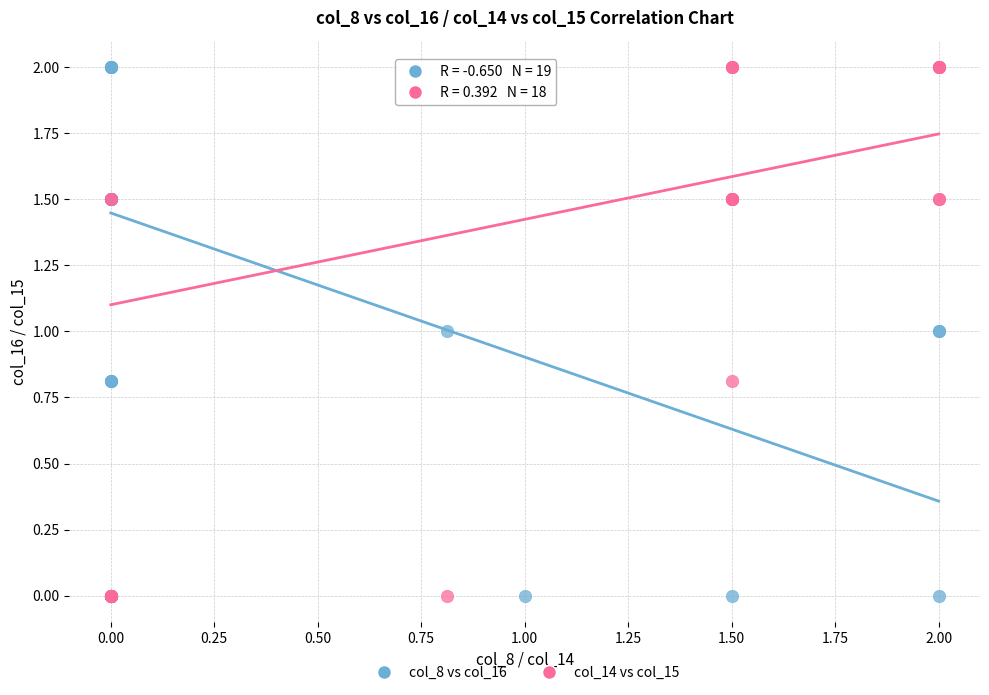

What are all the series names shown in the legend?

col_8 vs col_16, col_14 vs col_15